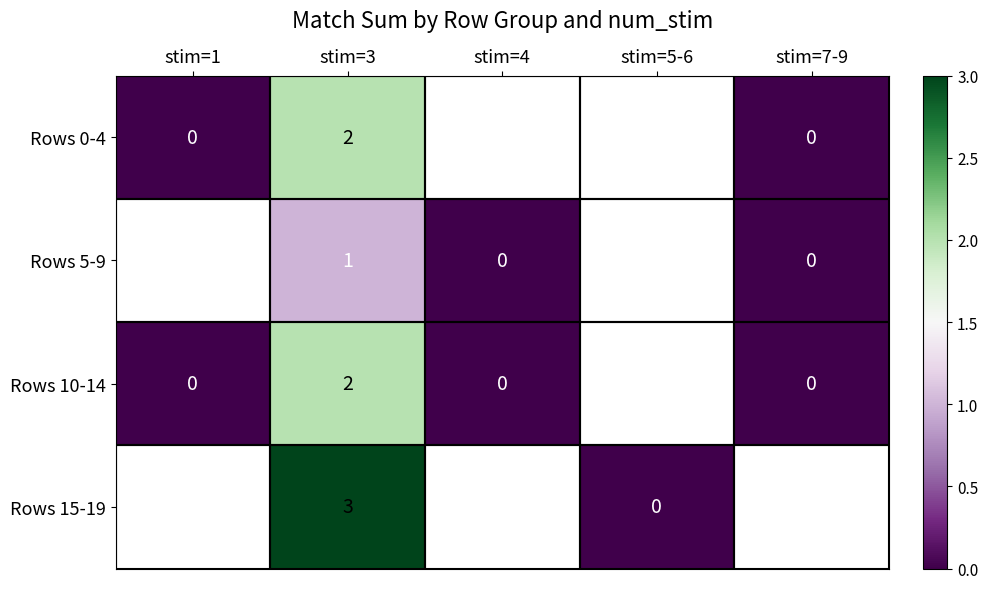

At how many categories does at least one series exceed 0?

1